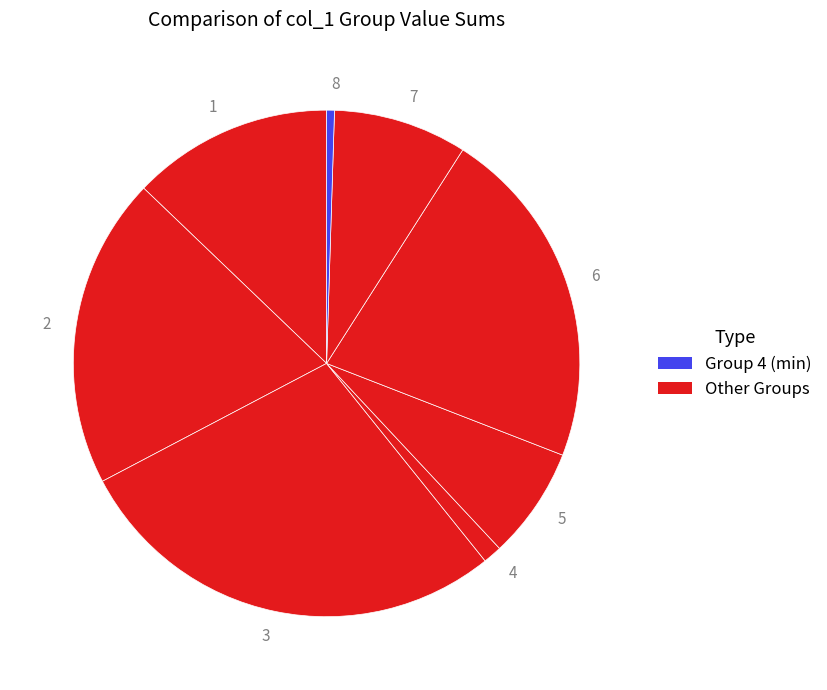

Is 1 the majority of the pie?

No